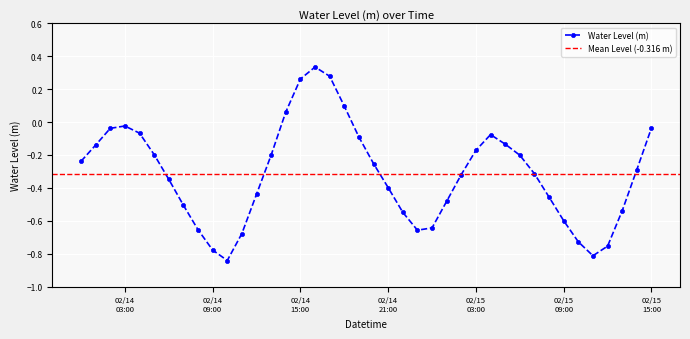

True or false: Water Level (m) has more than 0 points higher than both neighbors.

True